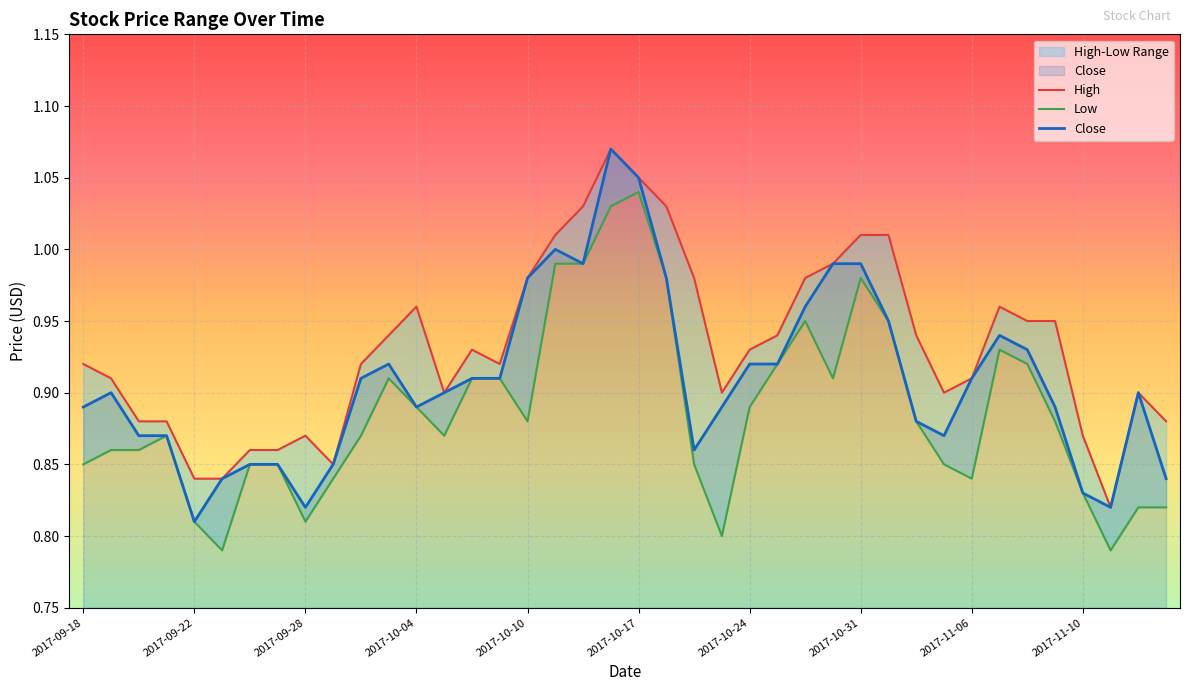

True or false: High and Low cross at least once.

False